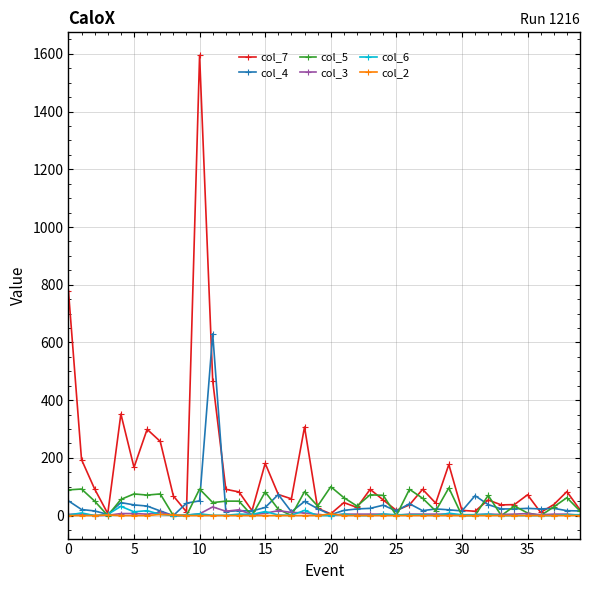

At how many categories does at least one series exceed 491?

3